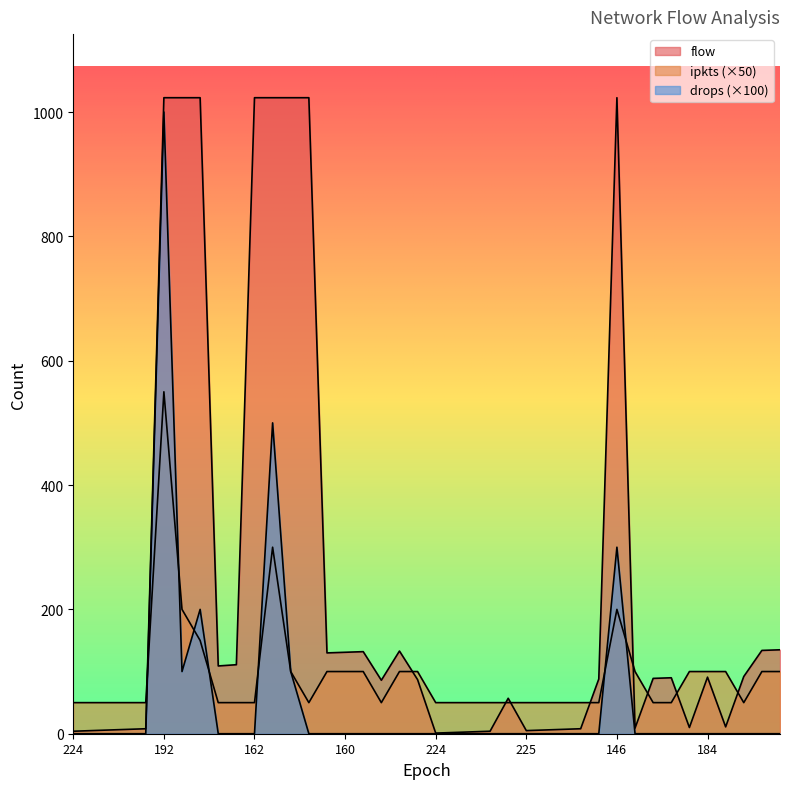

After their last crossing, which series has the higher values: drops or ipkts?

ipkts